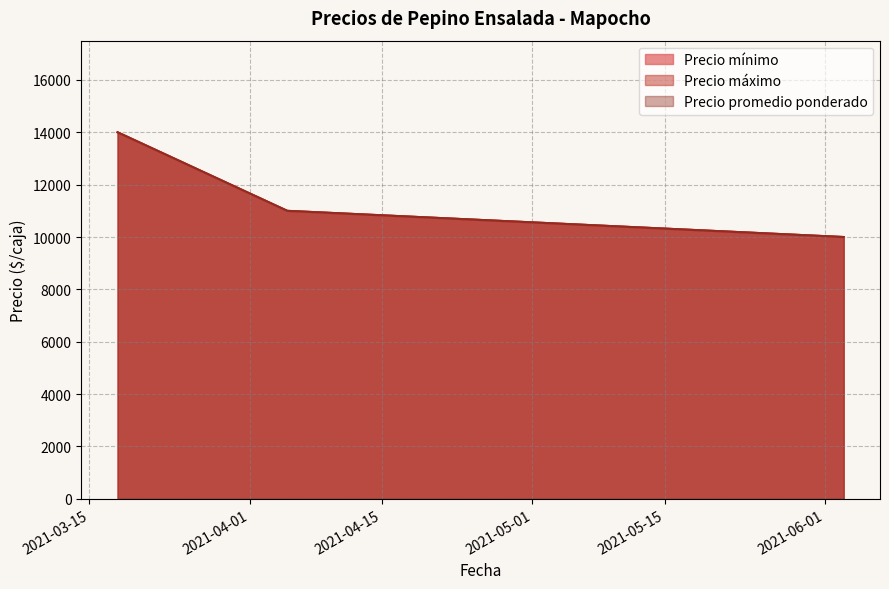

Rank the categories by Precio promedio ponderado value from lowest to highest.

2021-06-03, 2021-04-05, 2021-03-18